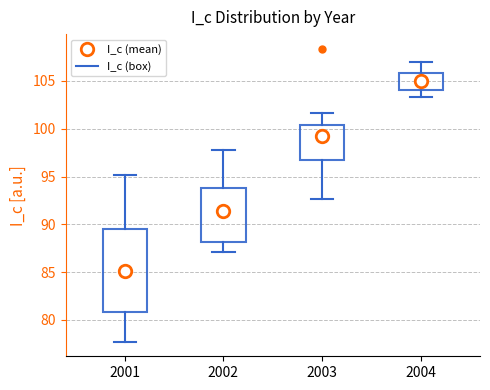

Reading left to right, transcribe this box plot: for each box, give where its median line is, the range the box spans, and where its two whiskers end, as read against the y-axis. The values are not printed on the chart, so give them approximately, as read against the axis.

2001: median 86.0, box 81.0 to 89.5, whiskers 77.5 to 95.0
2002: median 91.0, box 88.0 to 94.0, whiskers 87.0 to 98.0
2003: median 100.0, box 96.5 to 100.5, whiskers 92.5 to 101.5
2004: median 105.0, box 104.0 to 106.0, whiskers 103.5 to 107.0